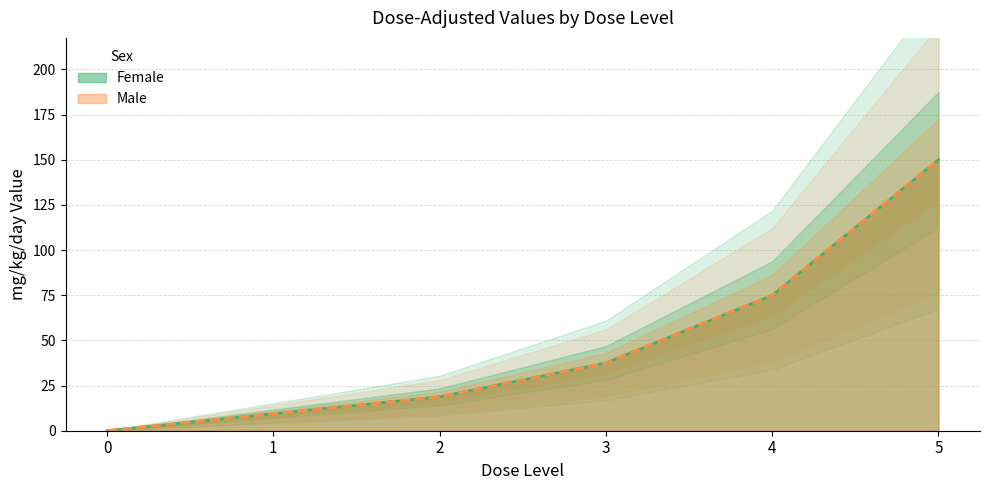

How many values in the Male series exceed 37?

3